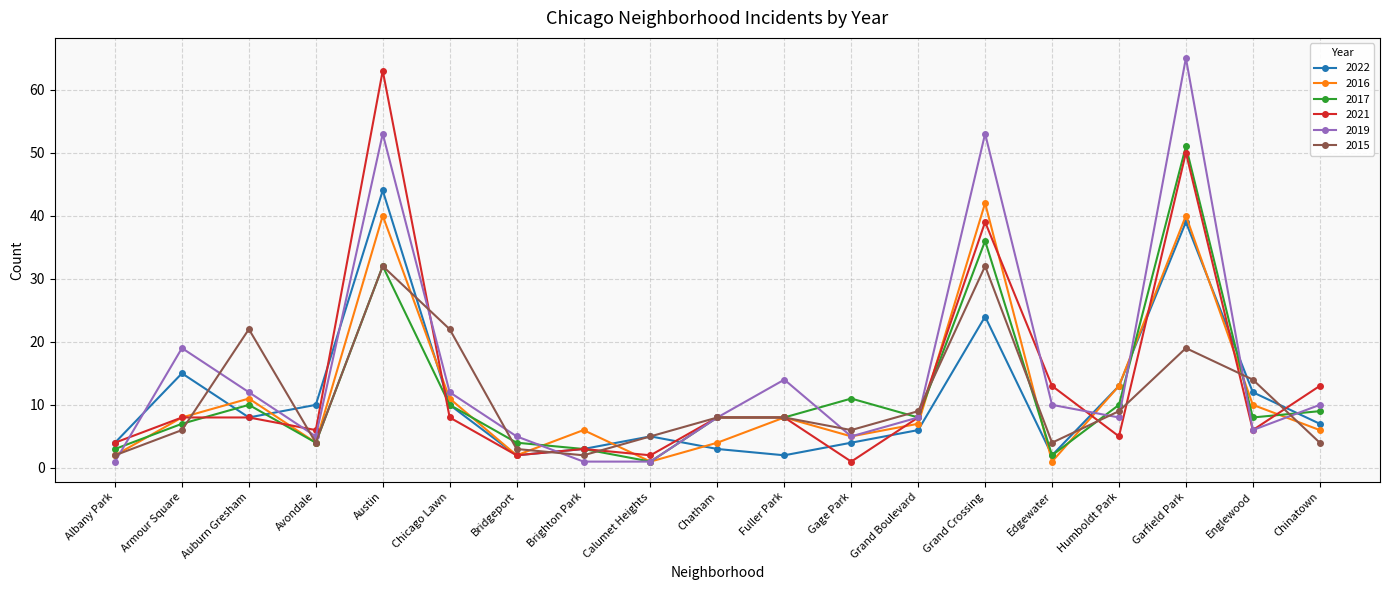

The 2016 series shows 2 at Albany Park. True or false?

True